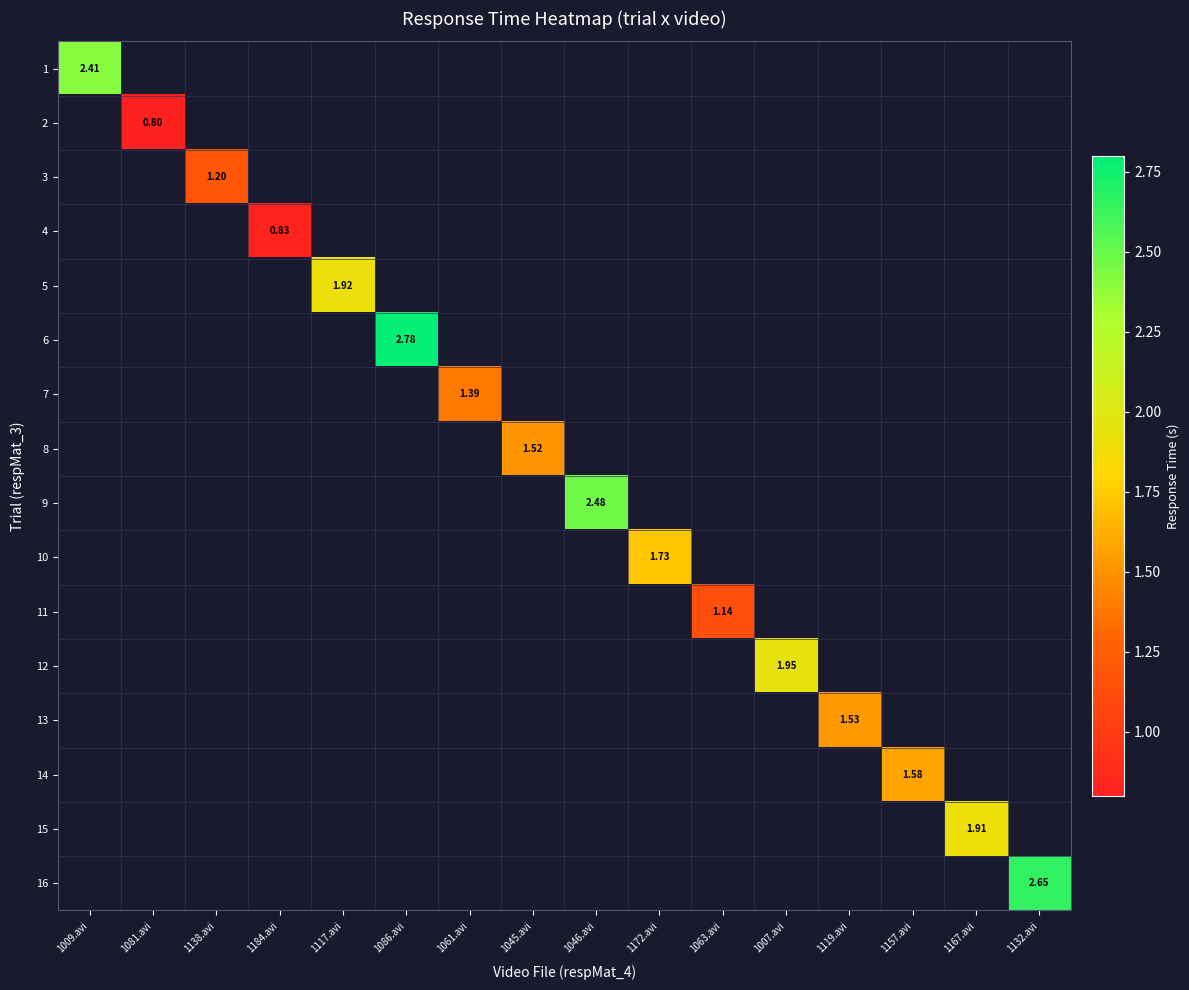

Is the value of 14 at 1045.avi greater than the value of 4 at 1184.avi?

No